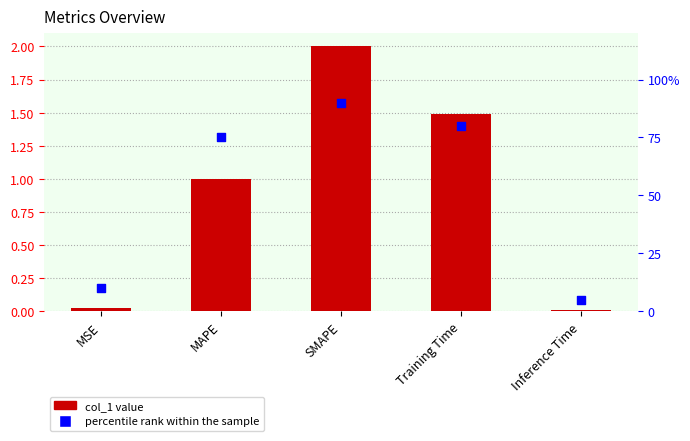

Which series reaches the minimum Y coordinate?

col_1